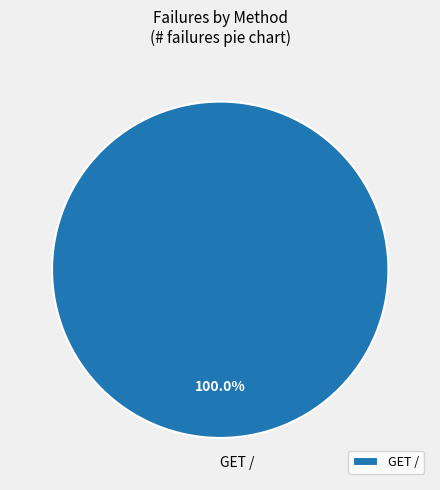

Is there any slice that represents more than half of the pie?

Yes